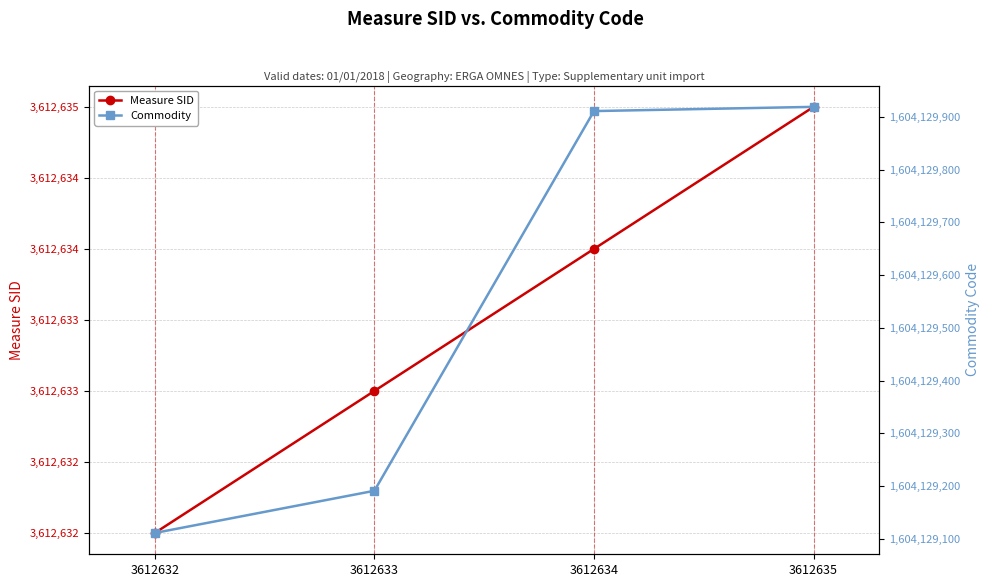

At how many categories does at least one series exceed 675448490?

4